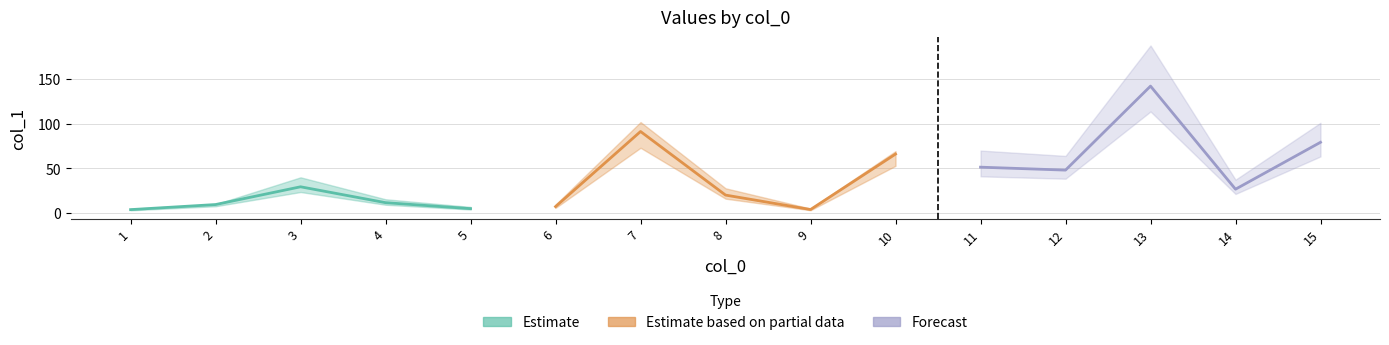

List the labels in order of value, smallest first.

1, 9, 5, 6, 2, 4, 8, 14, 3, 12, 11, 10, 15, 7, 13